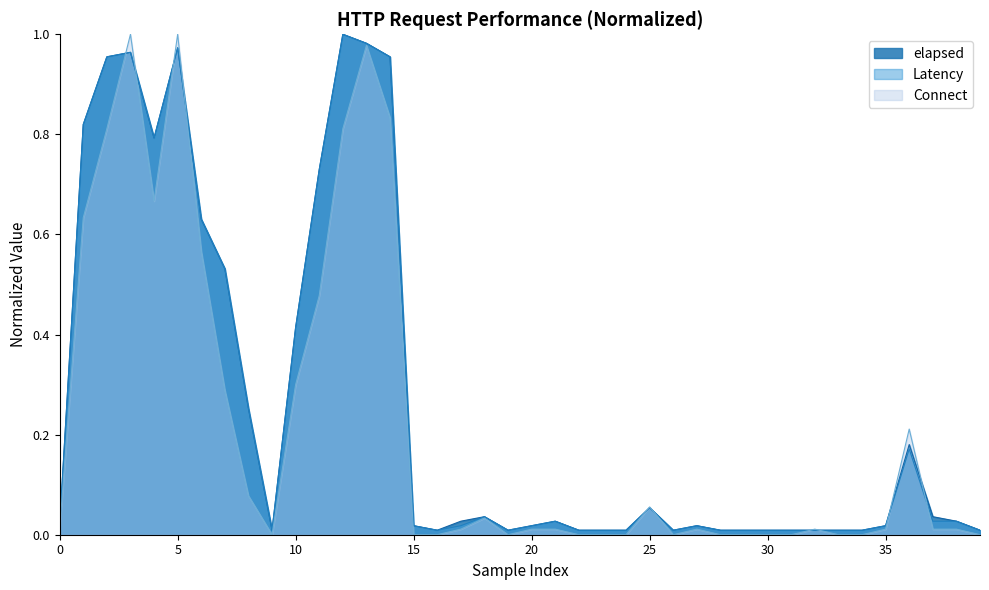

Read the elapsed value at 25.

0.1